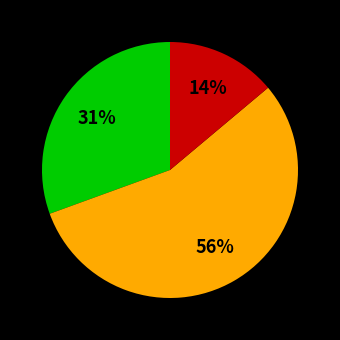

How many segments does this pie chart have?

3